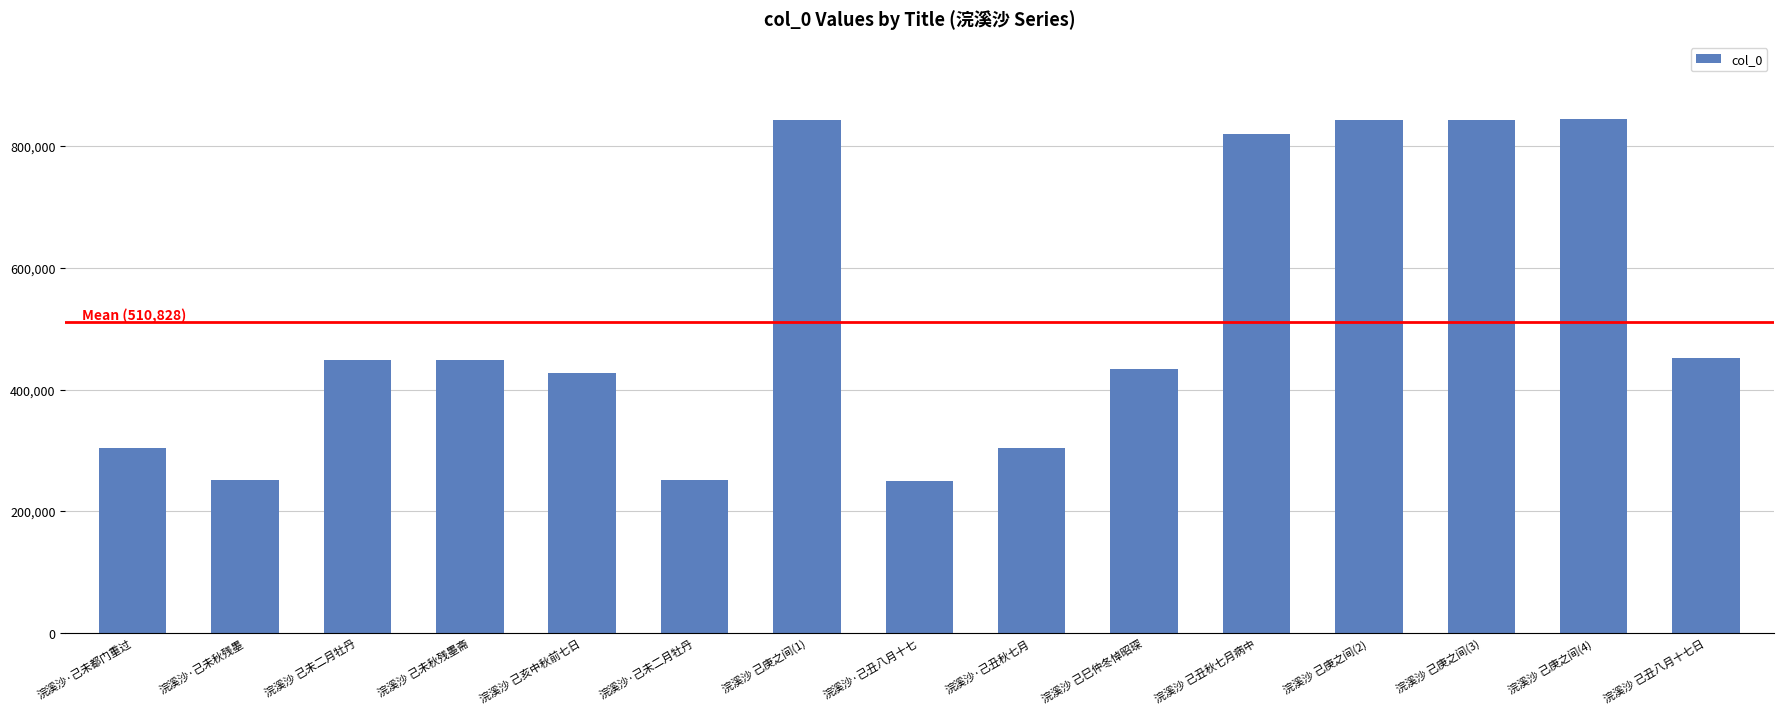

What is the difference between the maximum and second lowest values?

594259